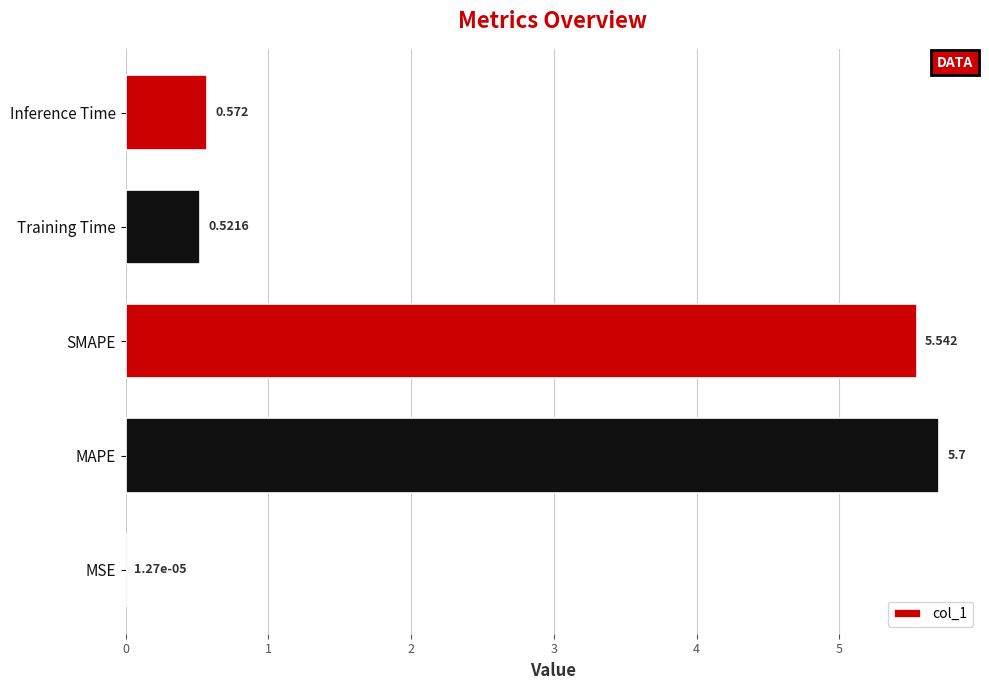

Between Training Time and Inference Time, which is larger?

Inference Time